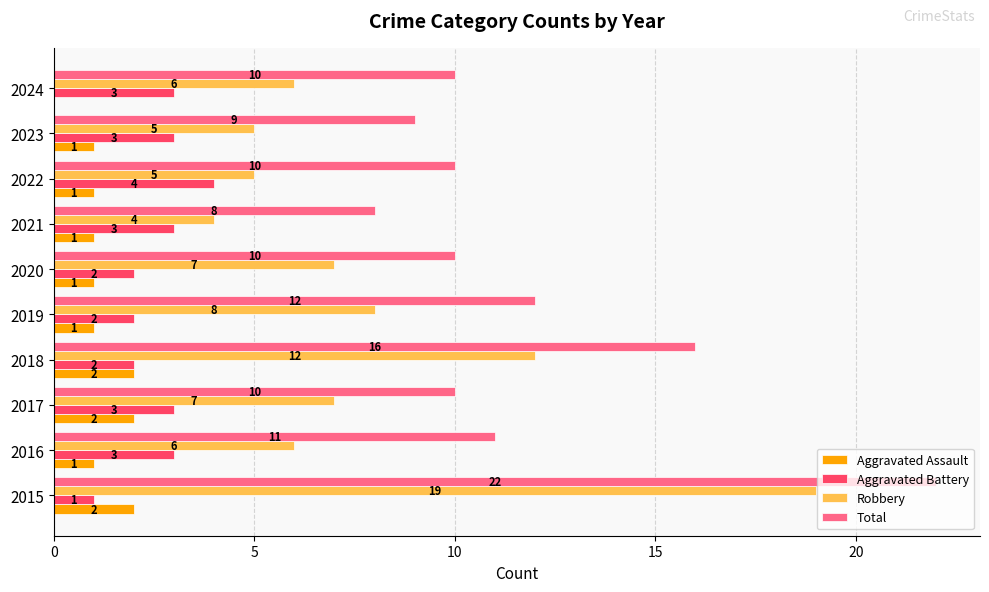

Where is Total nearest to the value 15?

2018